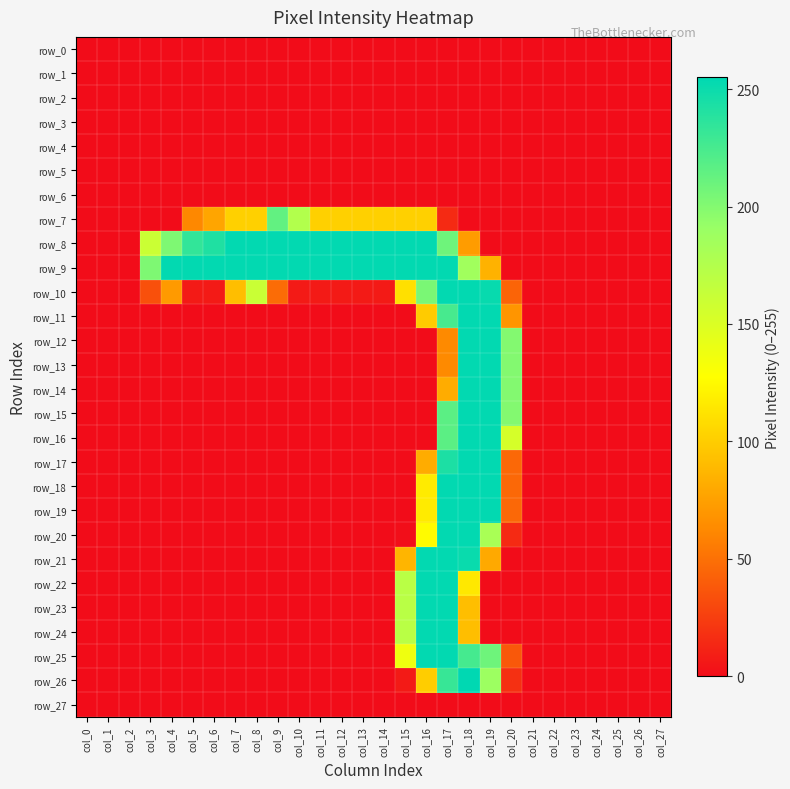

Reading left to right, extract all data points from this chart.

row_0: 0	0	0	0	0	0	0	0	0	0	0	0	0	0	0	0	0	0	0	0	0	0	0	0	0	0	0	0
row_1: 0	0	0	0	0	0	0	0	0	0	0	0	0	0	0	0	0	0	0	0	0	0	0	0	0	0	0	0
row_2: 0	0	0	0	0	0	0	0	0	0	0	0	0	0	0	0	0	0	0	0	0	0	0	0	0	0	0	0
row_3: 0	0	0	0	0	0	0	0	0	0	0	0	0	0	0	0	0	0	0	0	0	0	0	0	0	0	0	0
row_4: 0	0	0	0	0	0	0	0	0	0	0	0	0	0	0	0	0	0	0	0	0	0	0	0	0	0	0	0
row_5: 0	0	0	0	0	0	0	0	0	0	0	0	0	0	0	0	0	0	0	0	0	0	0	0	0	0	0	0
row_6: 0	0	0	0	0	0	0	0	0	0	0	0	0	0	0	0	0	0	0	0	0	0	0	0	0	0	0	0
row_7: 0	0	0	0	0	62	78	102	102	214	175	102	102	102	102	102	102	15	0	0	0	0	0	0	0	0	0	0
row_8: 0	0	0	160	202	234	242	254	254	254	254	254	254	254	254	254	254	209	73	0	0	0	0	0	0	0	0	0
row_9: 0	0	0	202	254	254	254	254	254	254	254	254	254	254	254	254	254	254	186	85	0	0	0	0	0	0	0	0
row_10: 0	0	0	34	72	7	7	92	161	48	7	7	7	7	7	111	204	254	254	252	44	0	0	0	0	0	0	0
row_11: 0	0	0	0	0	0	0	0	0	0	0	0	0	0	0	0	99	225	254	254	69	0	0	0	0	0	0	0
row_12: 0	0	0	0	0	0	0	0	0	0	0	0	0	0	0	0	0	63	254	254	200	0	0	0	0	0	0	0
row_13: 0	0	0	0	0	0	0	0	0	0	0	0	0	0	0	0	0	63	254	254	200	0	0	0	0	0	0	0
row_14: 0	0	0	0	0	0	0	0	0	0	0	0	0	0	0	0	0	82	254	254	200	0	0	0	0	0	0	0
row_15: 0	0	0	0	0	0	0	0	0	0	0	0	0	0	0	0	0	217	254	254	200	0	0	0	0	0	0	0
row_16: 0	0	0	0	0	0	0	0	0	0	0	0	0	0	0	0	0	217	254	254	153	0	0	0	0	0	0	0
row_17: 0	0	0	0	0	0	0	0	0	0	0	0	0	0	0	0	82	243	254	254	46	0	0	0	0	0	0	0
row_18: 0	0	0	0	0	0	0	0	0	0	0	0	0	0	0	0	117	254	254	254	46	0	0	0	0	0	0	0
row_19: 0	0	0	0	0	0	0	0	0	0	0	0	0	0	0	0	117	254	254	254	46	0	0	0	0	0	0	0
row_20: 0	0	0	0	0	0	0	0	0	0	0	0	0	0	0	1	126	254	254	181	15	0	0	0	0	0	0	0
row_21: 0	0	0	0	0	0	0	0	0	0	0	0	0	0	0	87	254	254	251	80	0	0	0	0	0	0	0	0
row_22: 0	0	0	0	0	0	0	0	0	0	0	0	0	0	0	171	254	254	115	0	0	0	0	0	0	0	0	0
row_23: 0	0	0	0	0	0	0	0	0	0	0	0	0	0	0	171	254	254	92	0	0	0	0	0	0	0	0	0
row_24: 0	0	0	0	0	0	0	0	0	0	0	0	0	0	0	171	254	254	92	0	0	0	0	0	0	0	0	0
row_25: 0	0	0	0	0	0	0	0	0	0	0	0	0	0	0	137	254	254	226	209	38	0	0	0	0	0	0	0
row_26: 0	0	0	0	0	0	0	0	0	0	0	0	0	0	0	7	100	232	255	188	18	0	0	0	0	0	0	0
row_27: 0	0	0	0	0	0	0	0	0	0	0	0	0	0	0	0	0	0	0	0	0	0	0	0	0	0	0	0